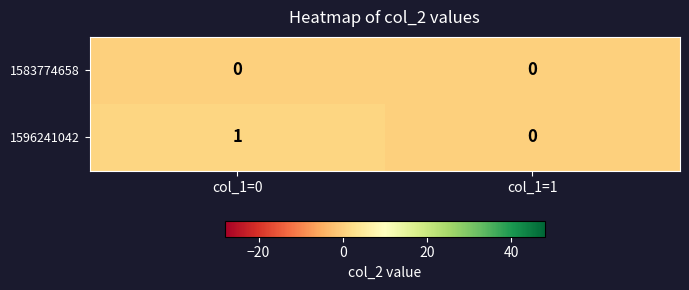

At which category is the sum across all series the highest?

col_1=0